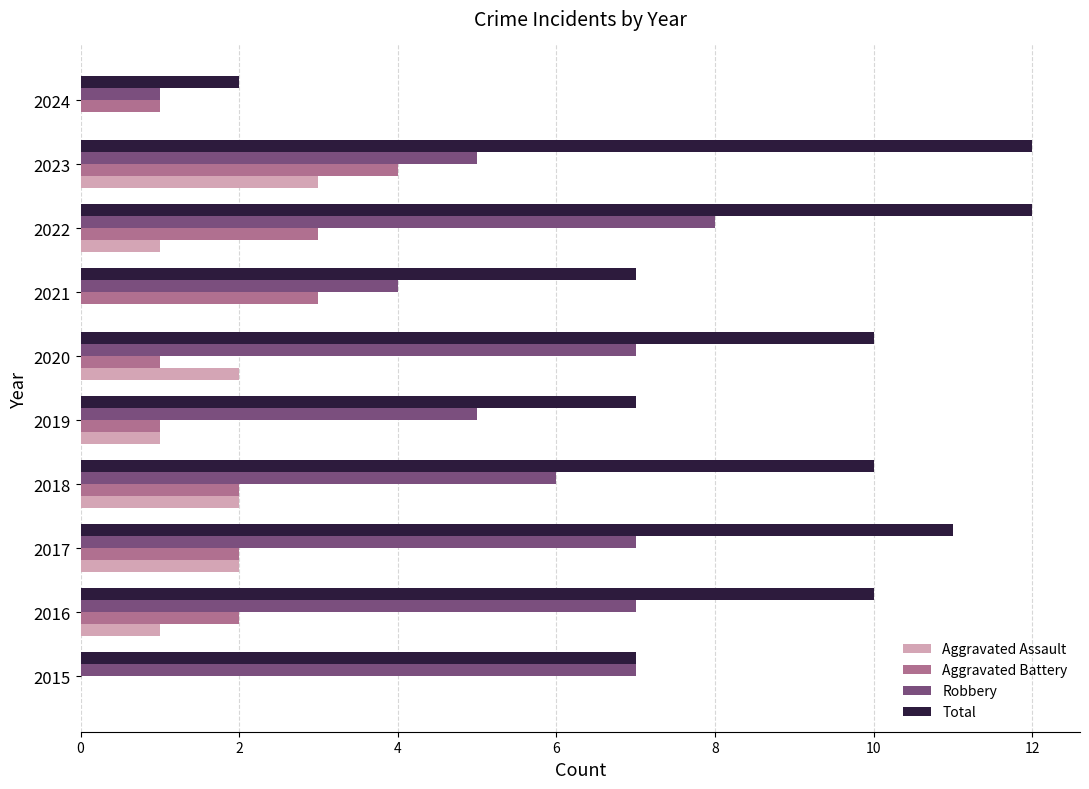

What is the average value of the Aggravated Battery series?

2